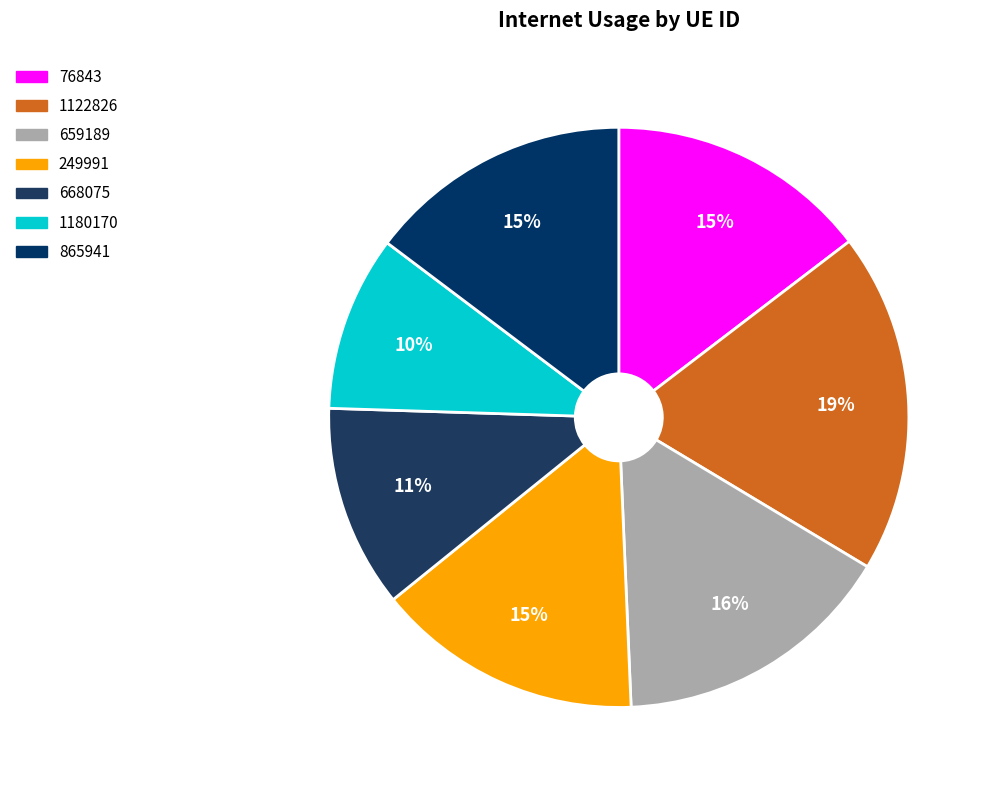

Is there any slice that represents more than half of the pie?

No